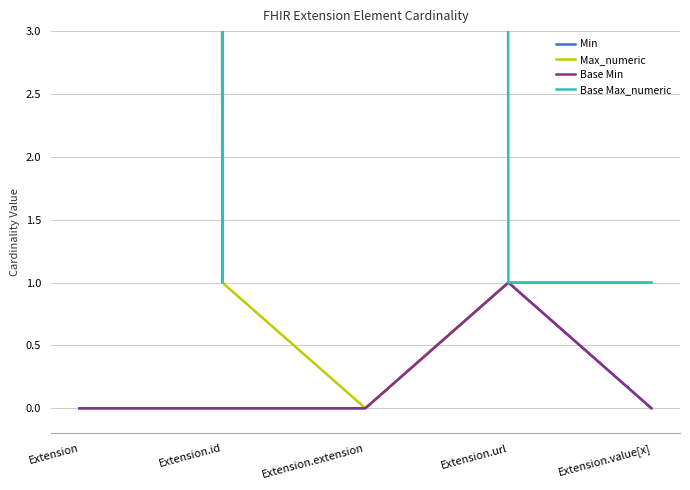

Reading left to right, list all the values displayed in this chart.

Min: 0	0	0	1	0
Max_numeric: 999	1	0	1	1
Base Min: 0	0	0	1	0
Base Max_numeric: 999	1	999	1	1